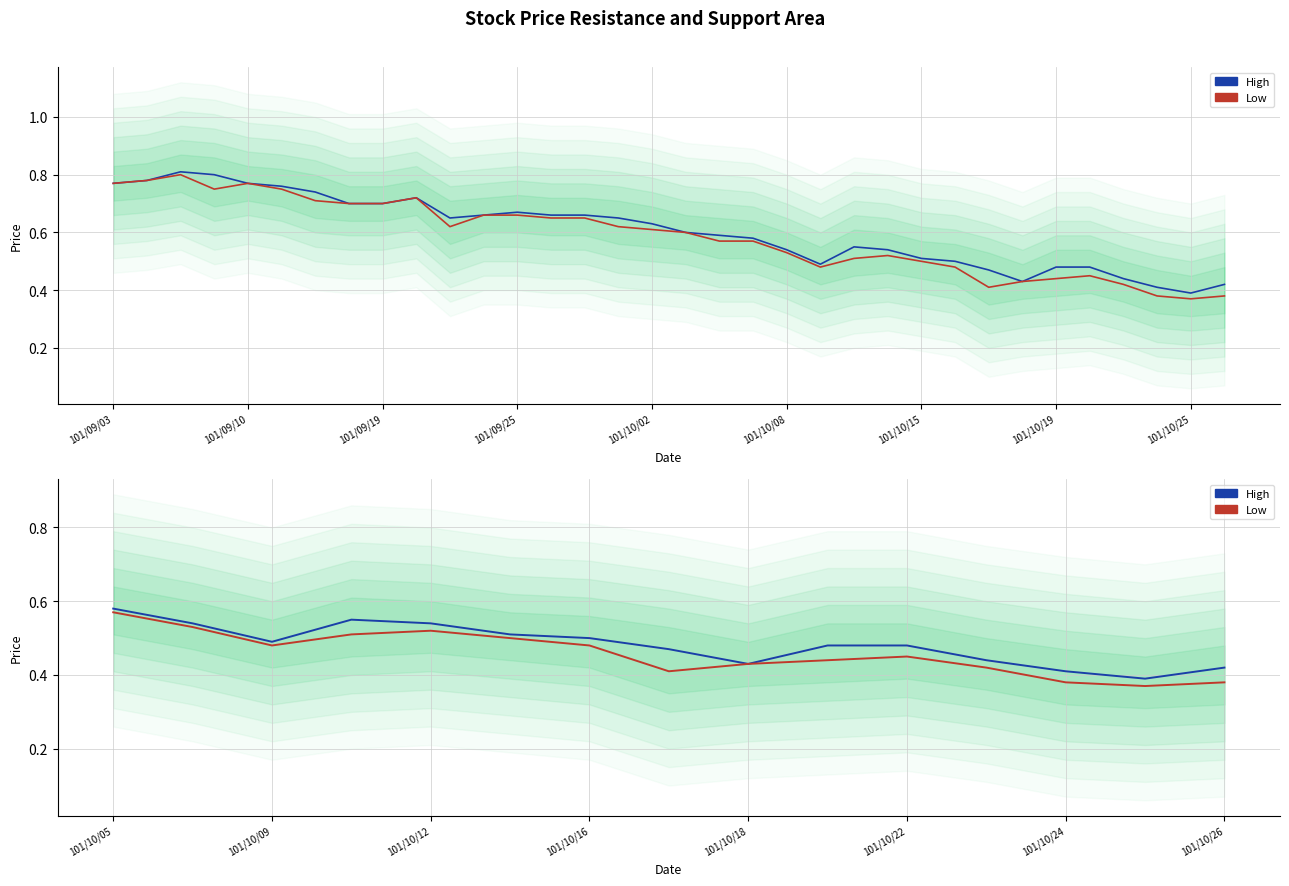

What is the minimum value shown in the chart?

0.4